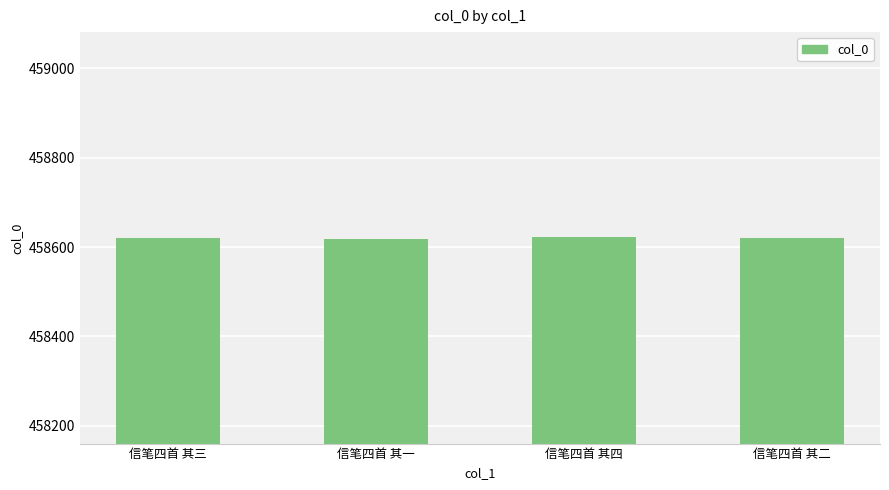

Is it true that the value at 信笔四首 其一 is 719737?

False